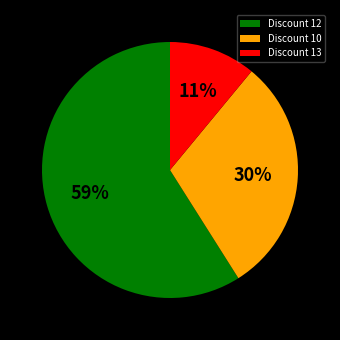

To the nearest percent, what percentage of the pie is Discount 13?

11%